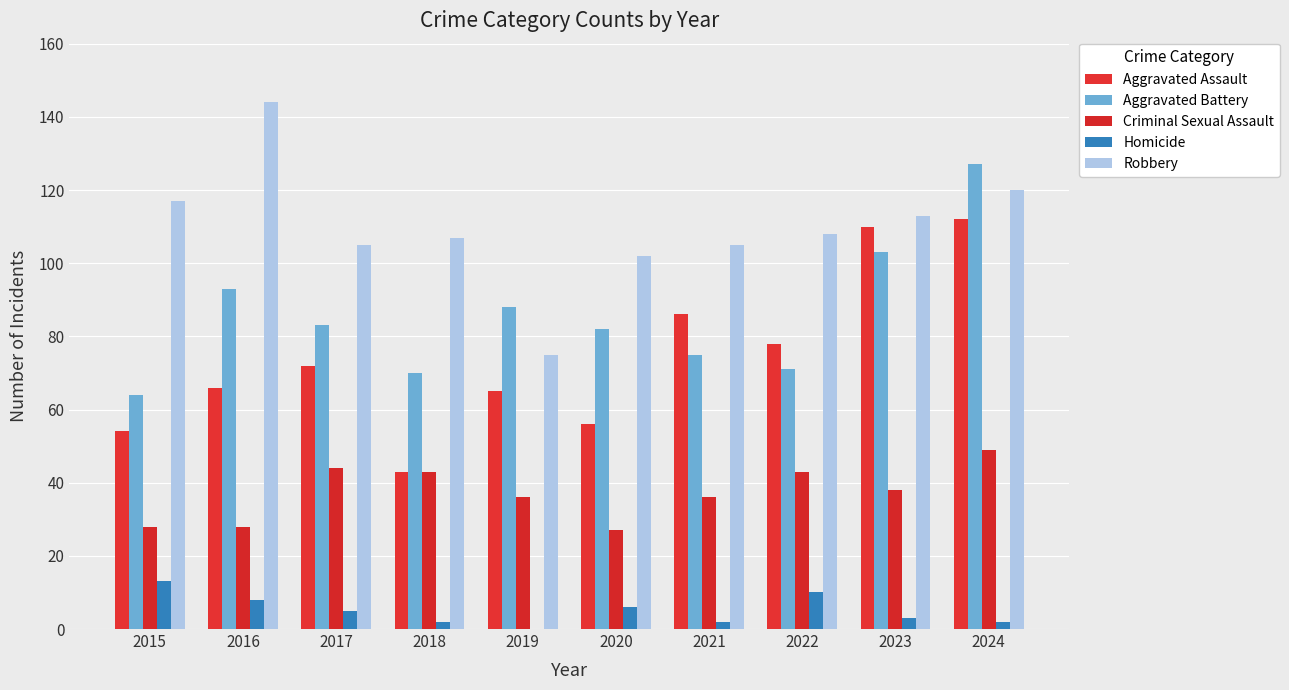

How many data points does each series have?

10